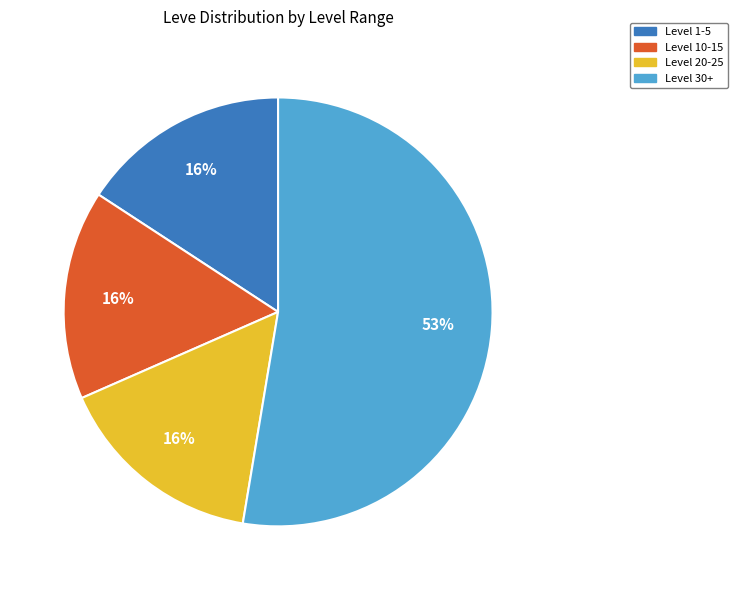

Approximately how many times larger is the value at Level 1-5 compared to Level 20-25?

1.0